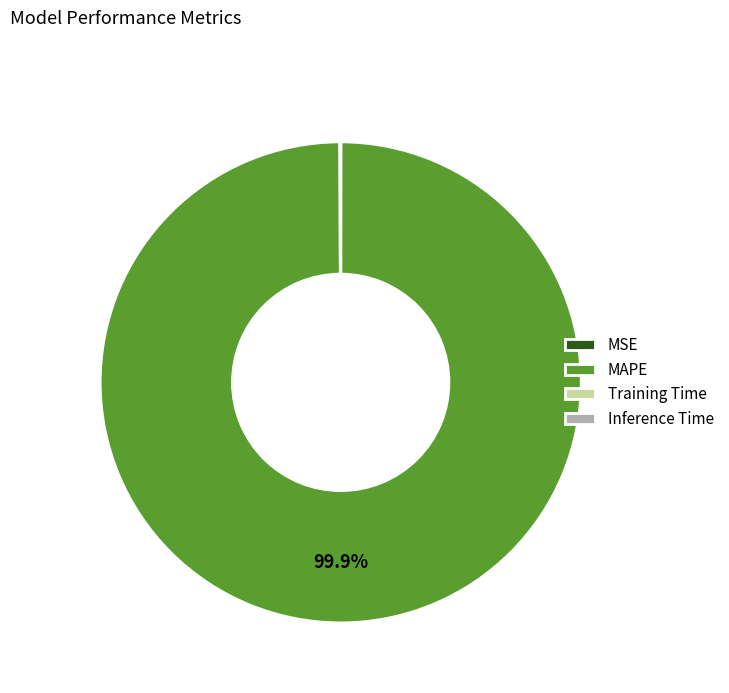

What is the largest slice in the pie chart?

MAPE